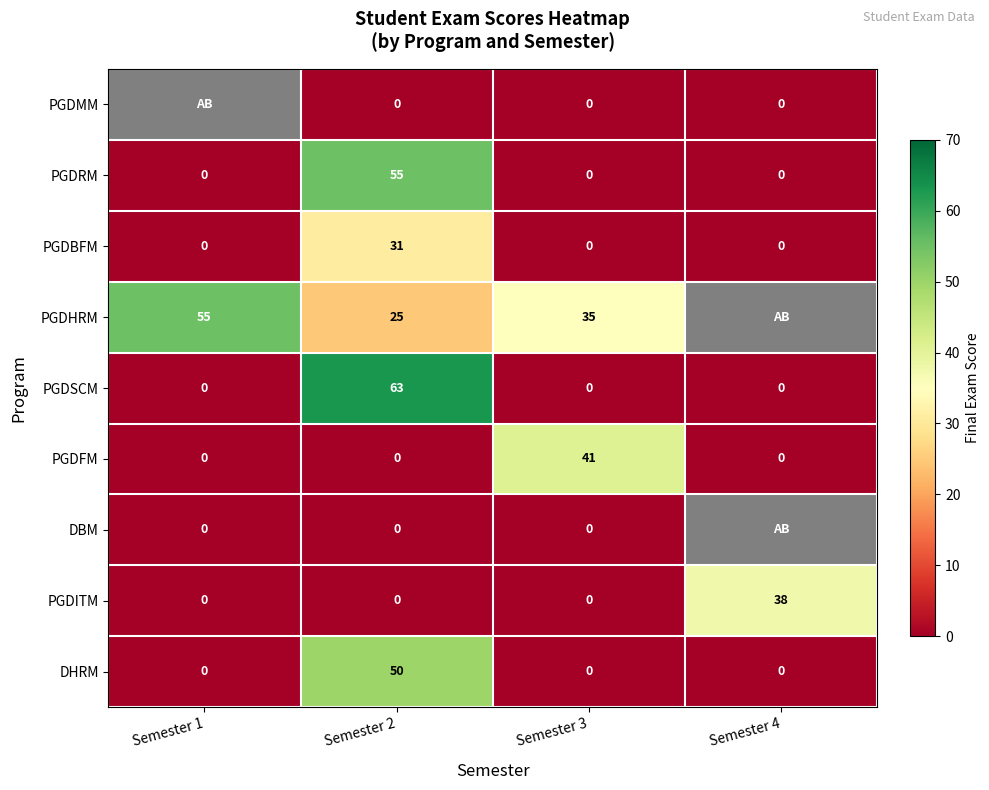

Which series changed the most between Semester 2 and Semester 3?

PGDSCM